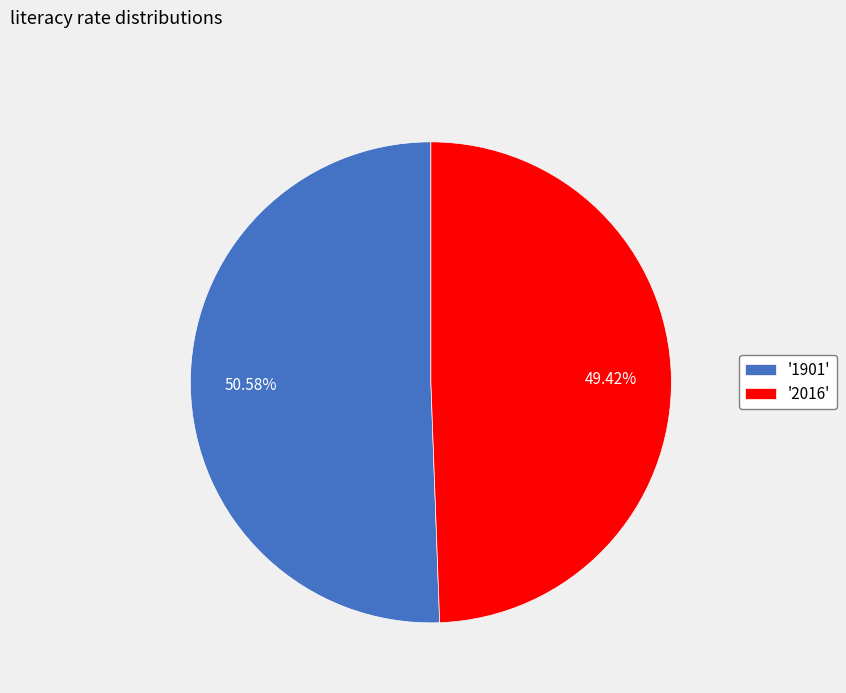

Do '2016' and '1901' together represent more than half of the pie?

Yes